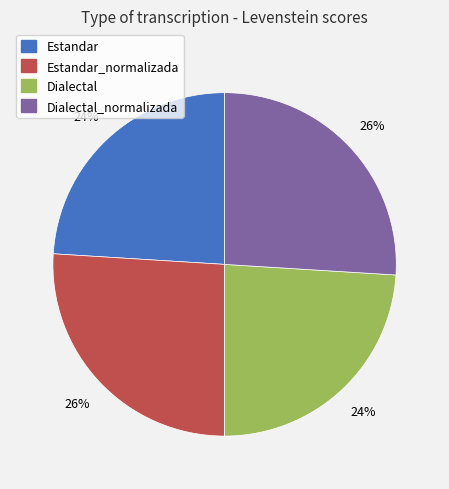

True or false: Estandar_normalizada accounts for 36% of the total.

False